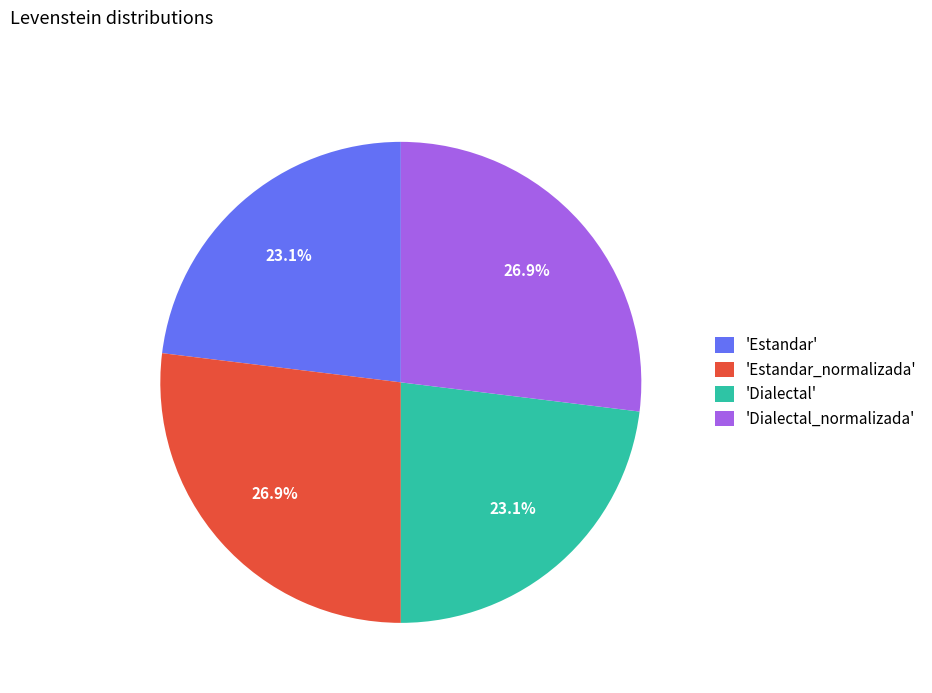

Between 'Estandar' and 'Dialectal_normalizada', which is larger?

'Dialectal_normalizada'